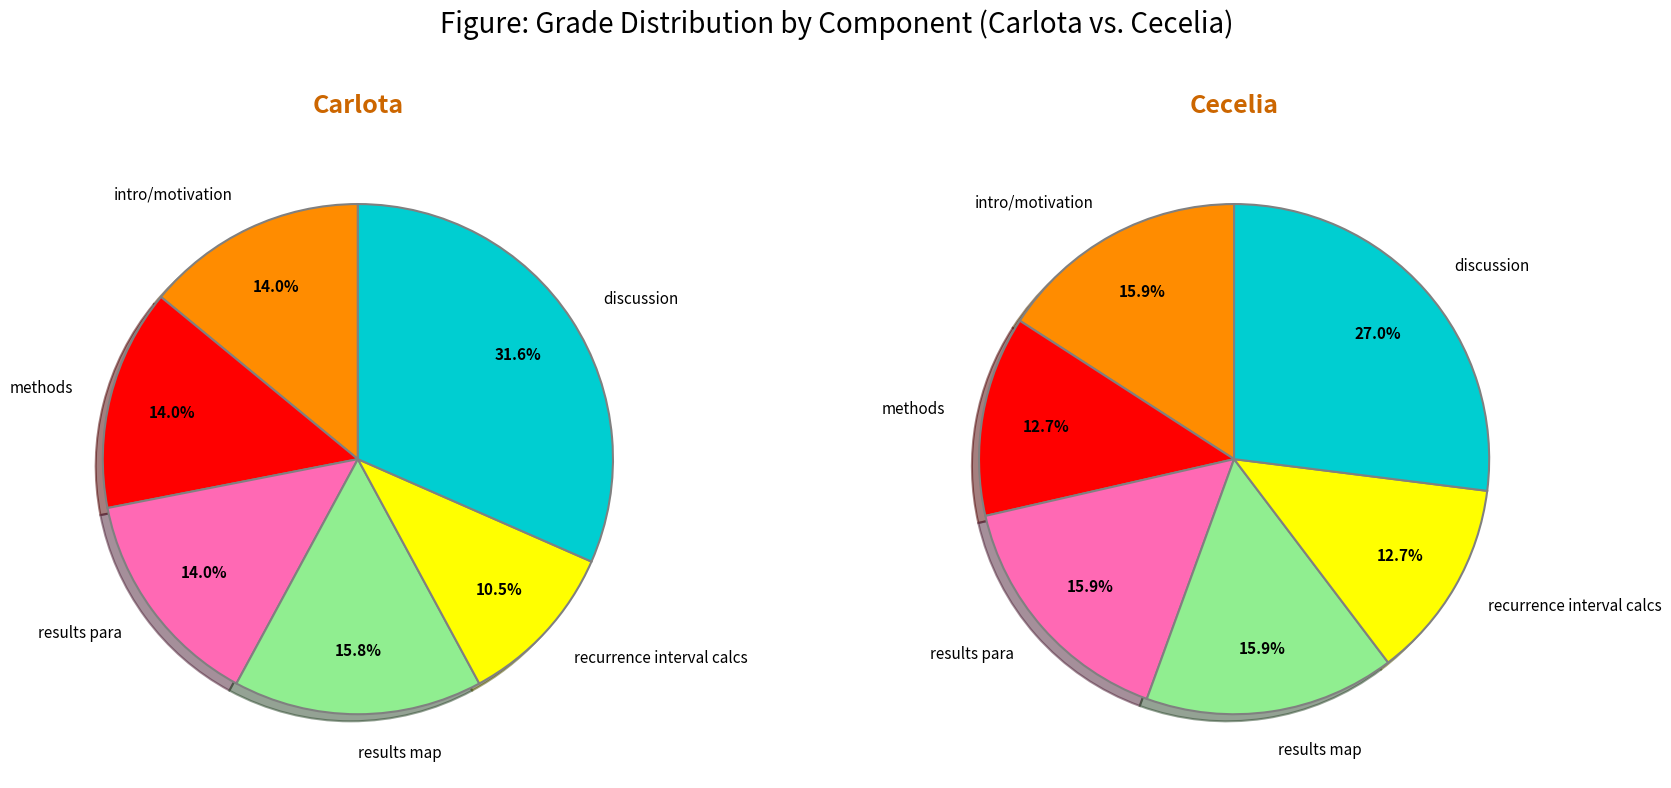

Is there a majority slice in this chart?

No